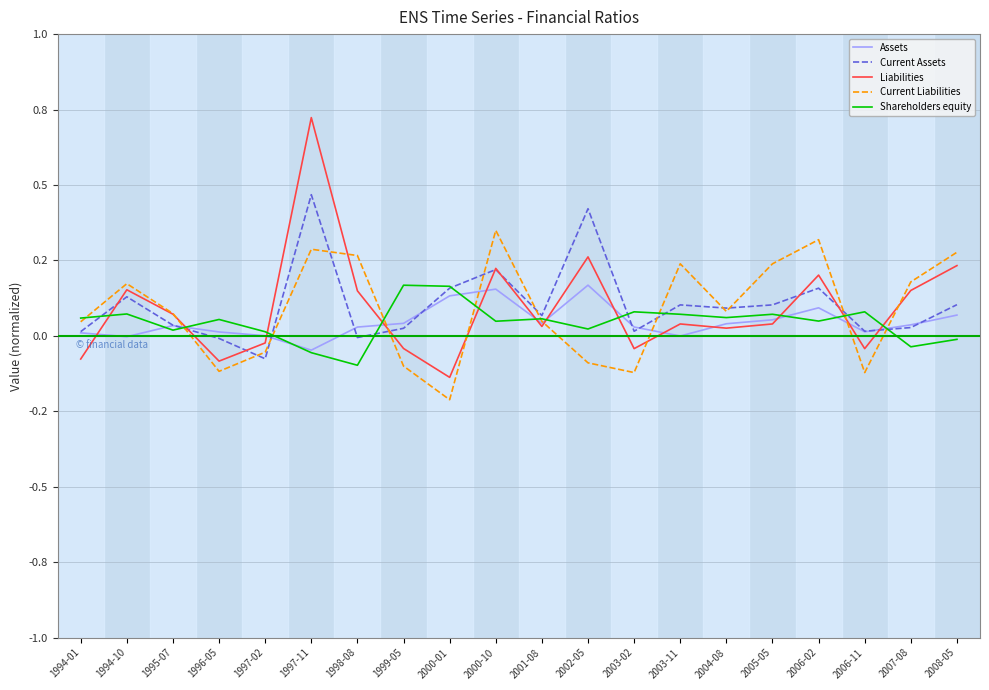

What are all the series names shown in the legend?

Assets, Current Assets, Liabilities, Current Liabilities, Shareholders equity